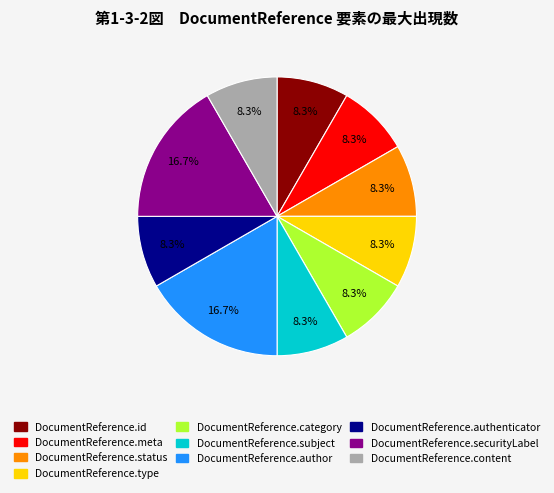

Is the sum of DocumentReference.type and DocumentReference.meta greater than half?

No